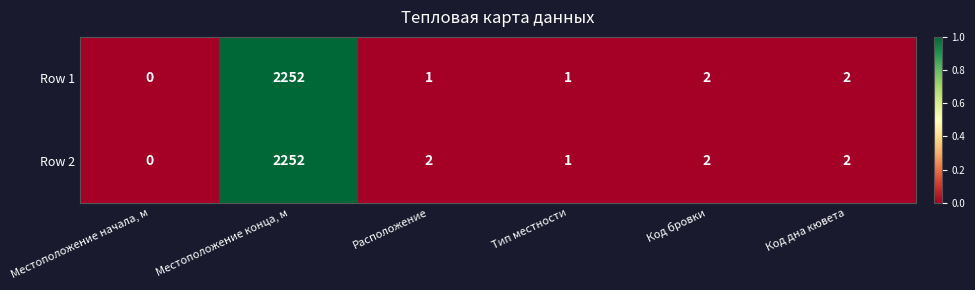

At which category is the sum across all series the highest?

Местоположение конца, м